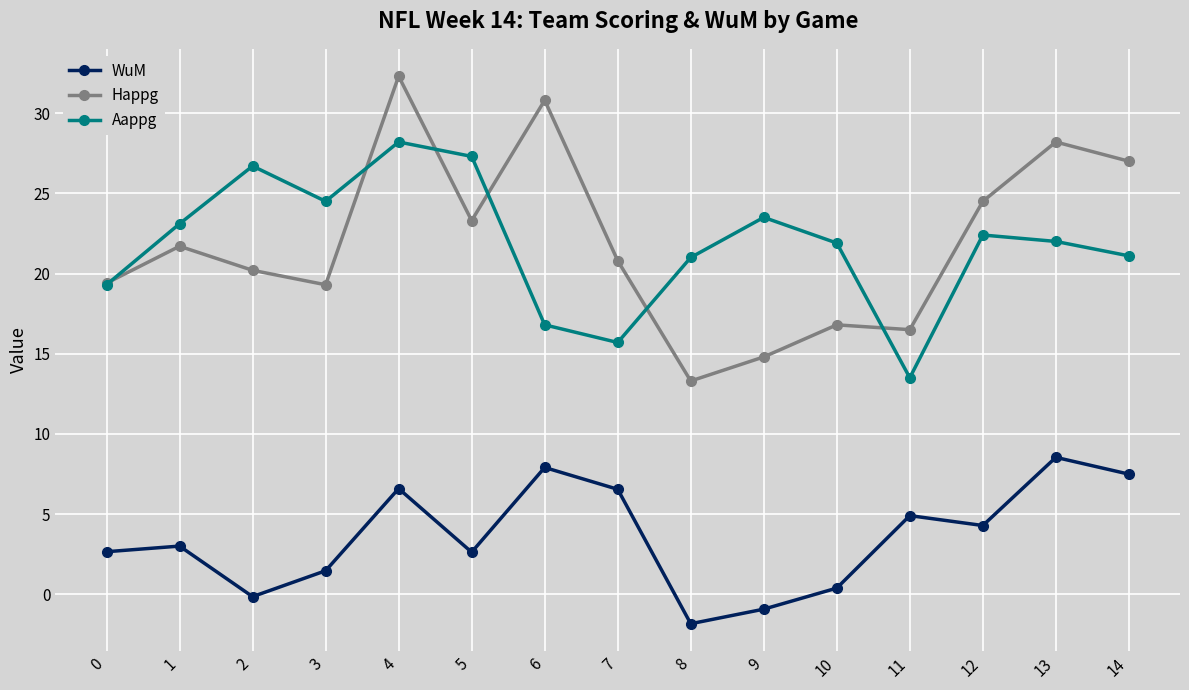

At how many categories does at least one series exceed 29?

2